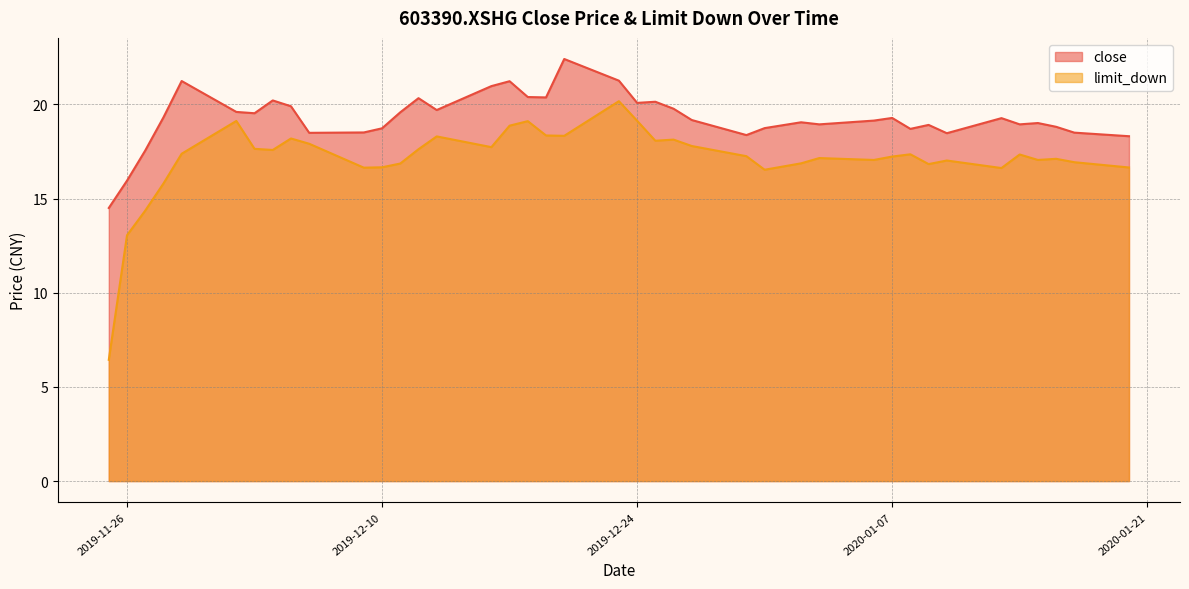

Which series has the largest range (max minus min)?

limit_down